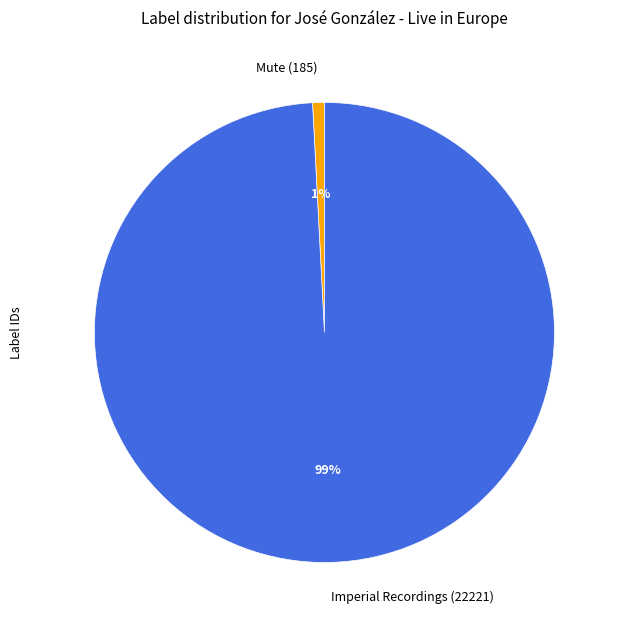

What is the smallest slice in the pie chart?

Mute (185)